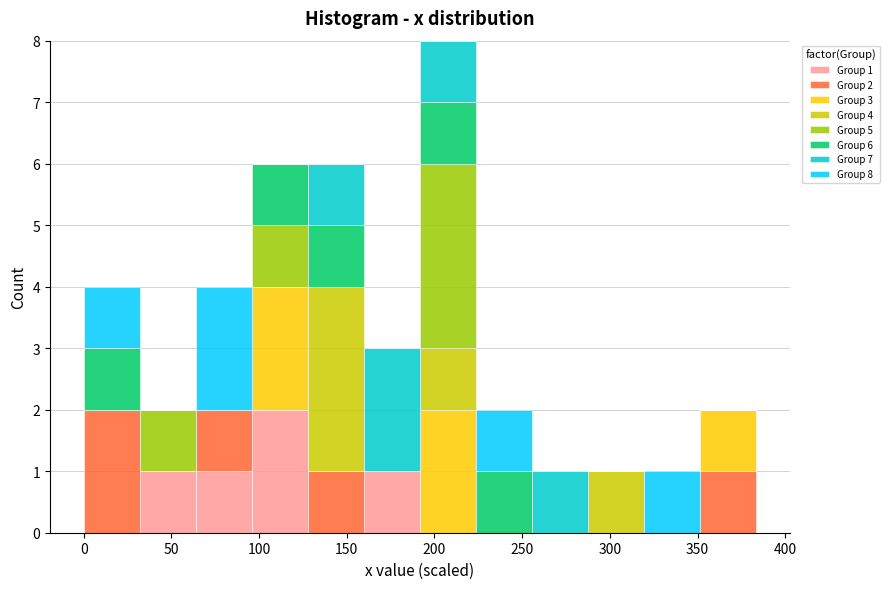

Which range on the x-axis has the tallest stacked bar (by total height)?

190 to 225